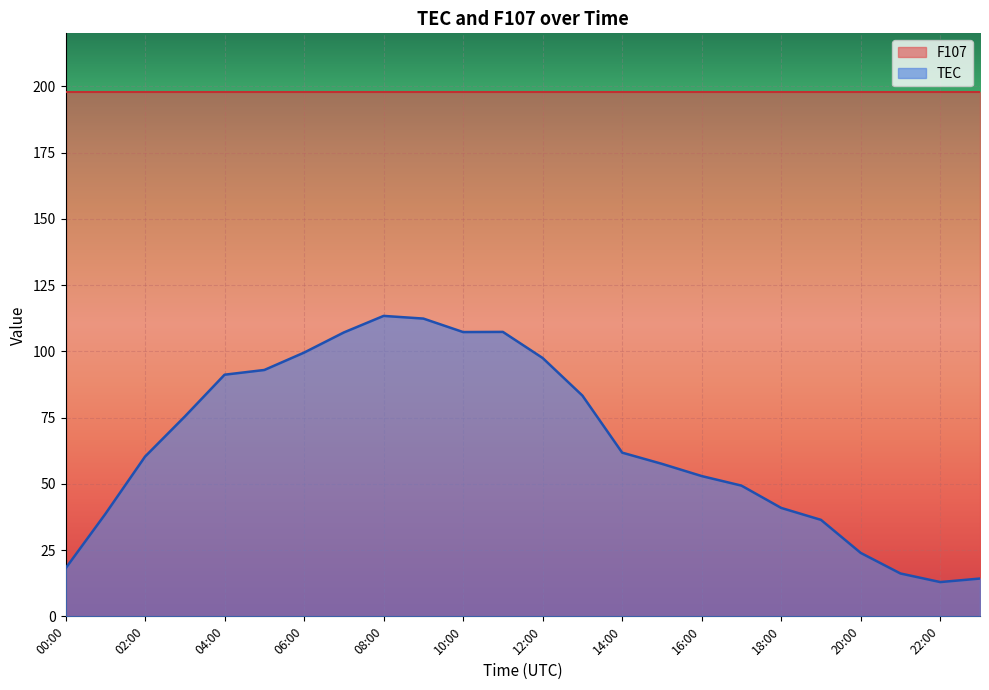

What is the maximum value shown in the chart?

197.9